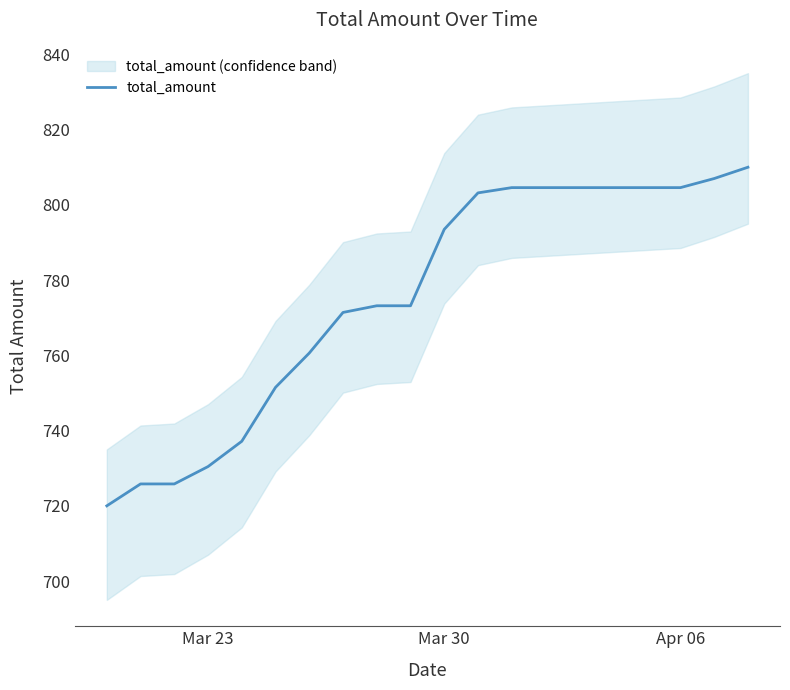

True or false: total_amount has a value of 170.9 at Mar 30.

False